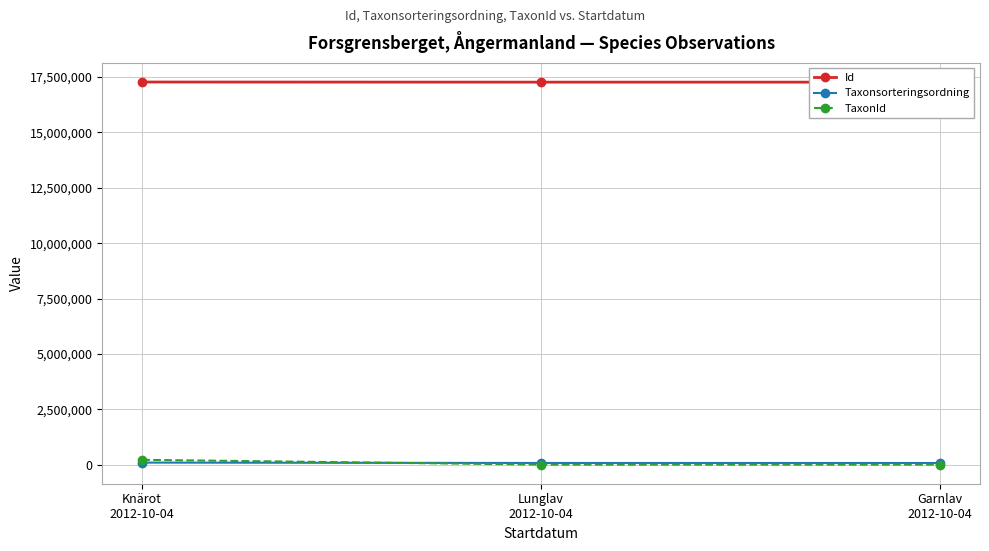

What is the minimum value for Id?

17270260